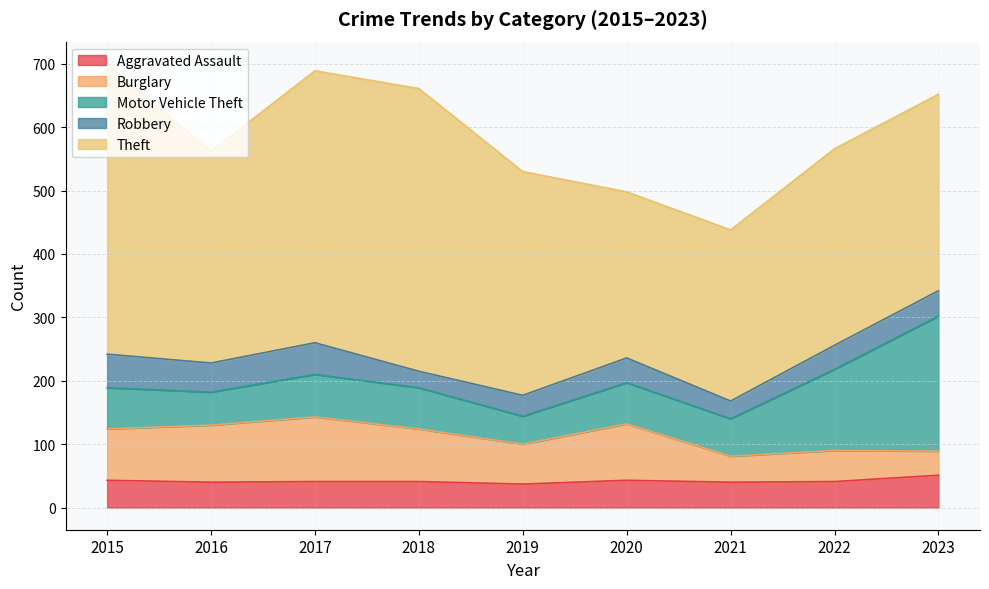

How many data points in Robbery are above 39?

4